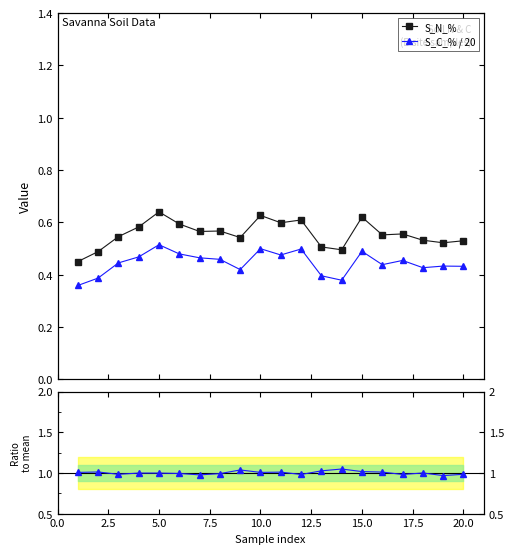

True or false: S_N_% and S_C_% / 20 cross at least once.

False